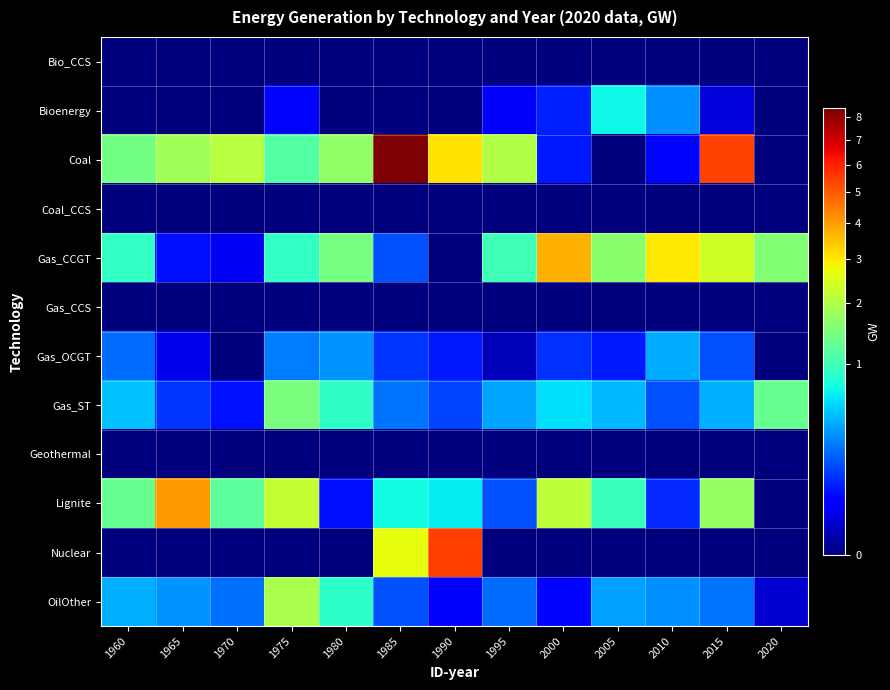

At how many categories does at least one series exceed 7?

1